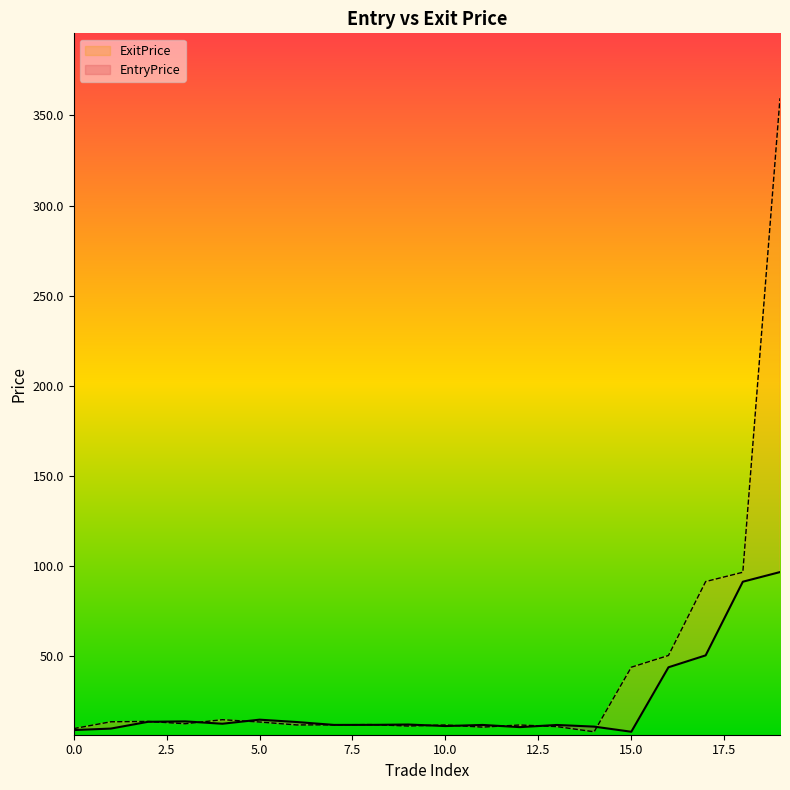

Which series has the widest spread of values?

ExitPrice